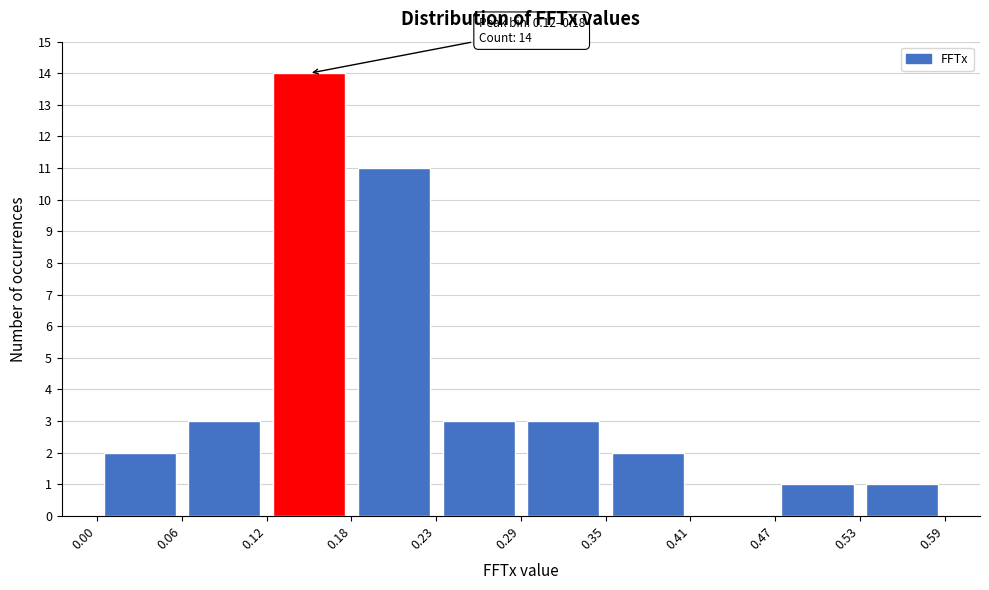

Over which range of the x-axis is the bar tallest?

0.12 to 0.18